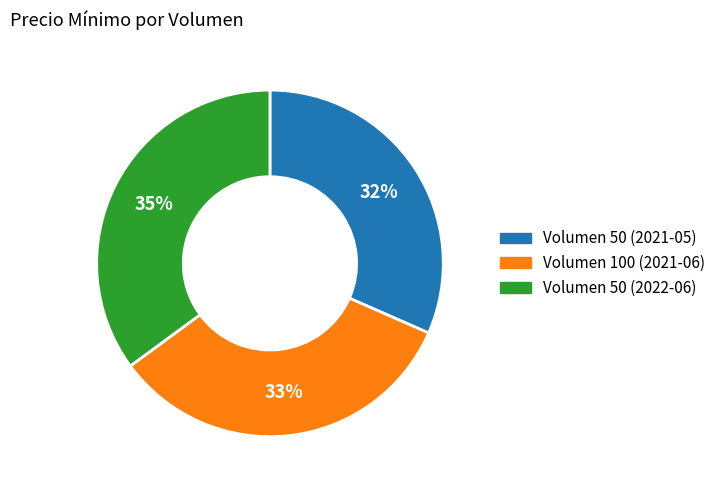

How many segments does this pie chart have?

3